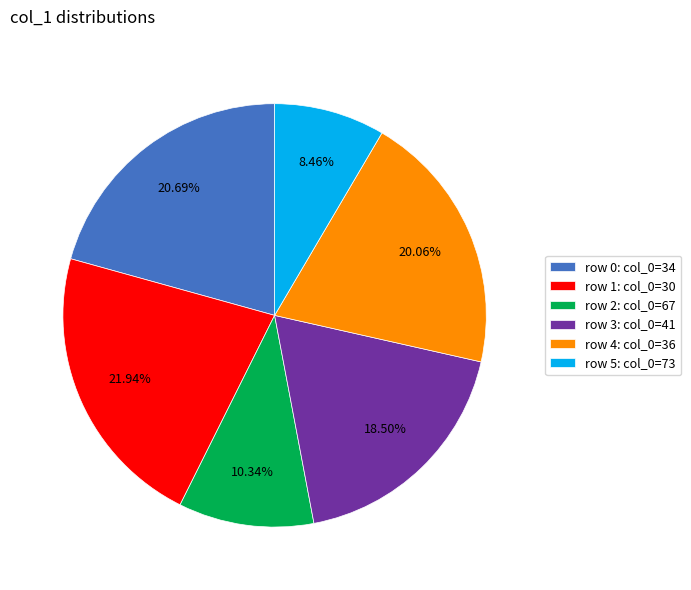

Which category has the smallest portion of the pie?

row 5: col_0=73